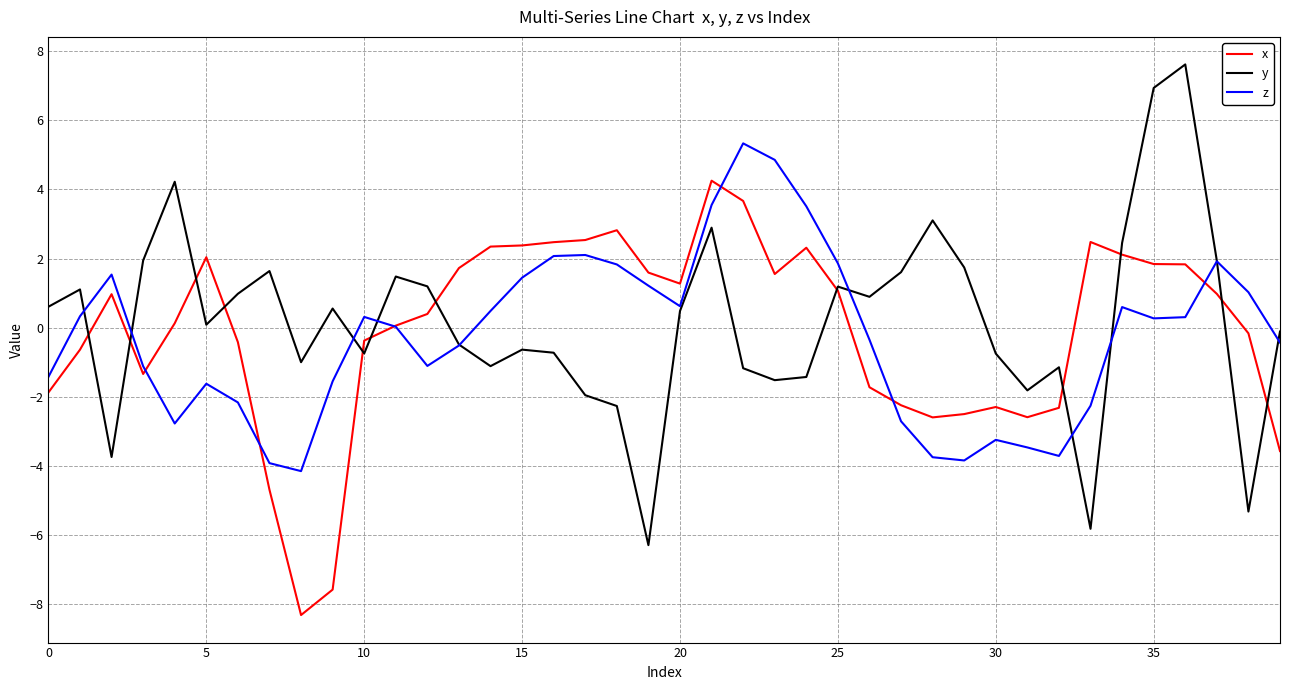

What is the greatest value displayed?

7.6